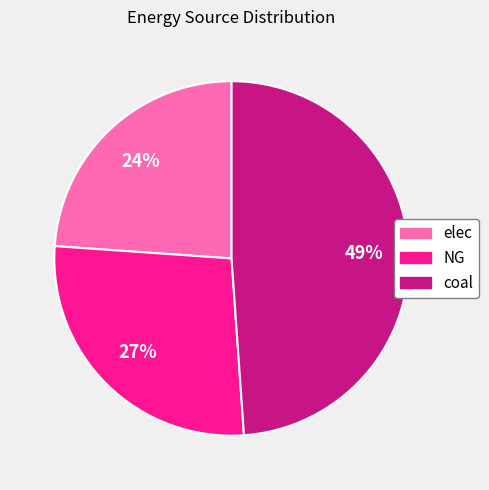

To the nearest percent, what percentage of the pie is NG?

27%